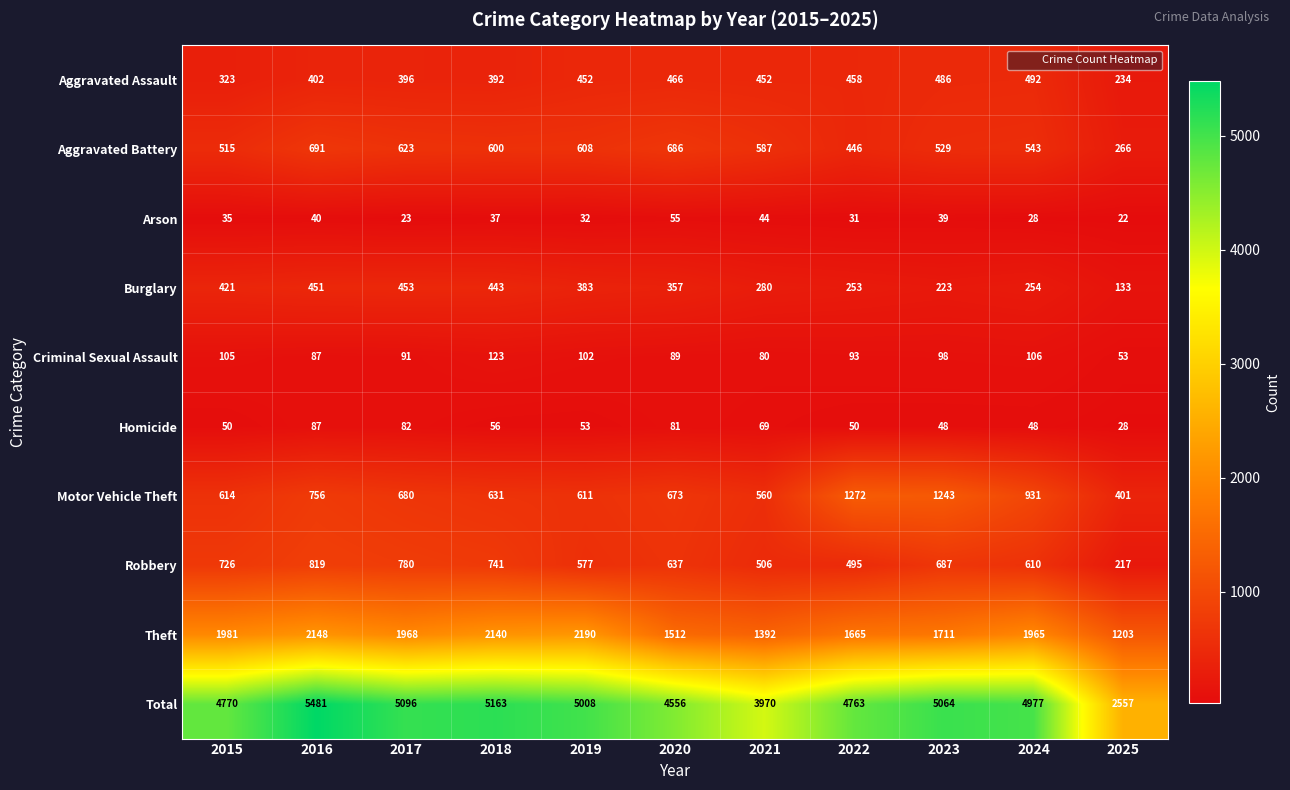

At which label does Criminal Sexual Assault reach its minimum?

2025